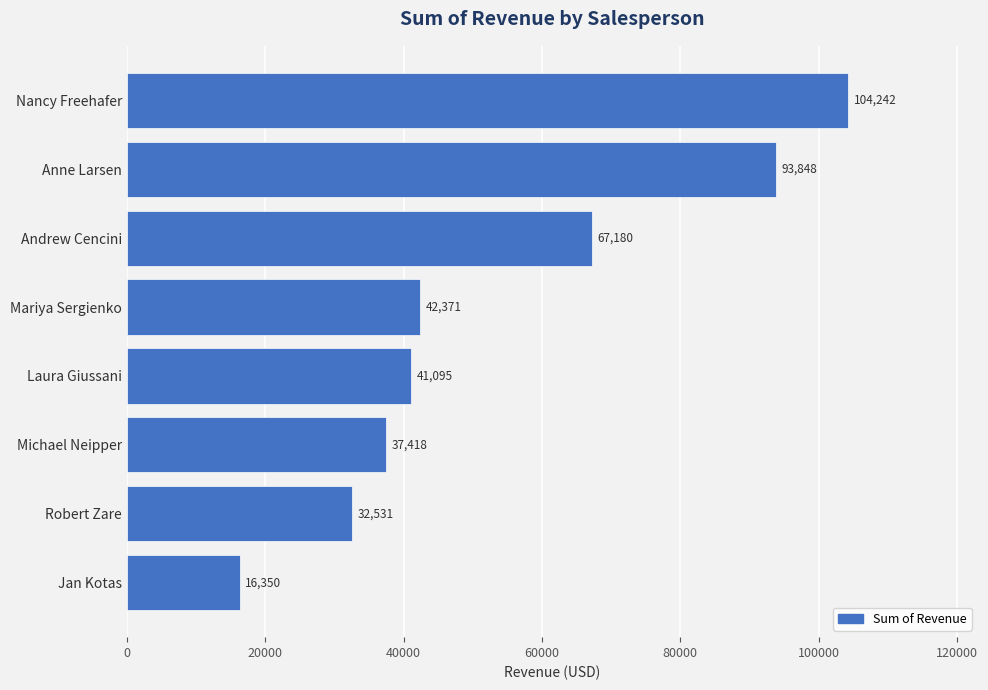

Which label corresponds to the smallest value in the chart?

Jan Kotas